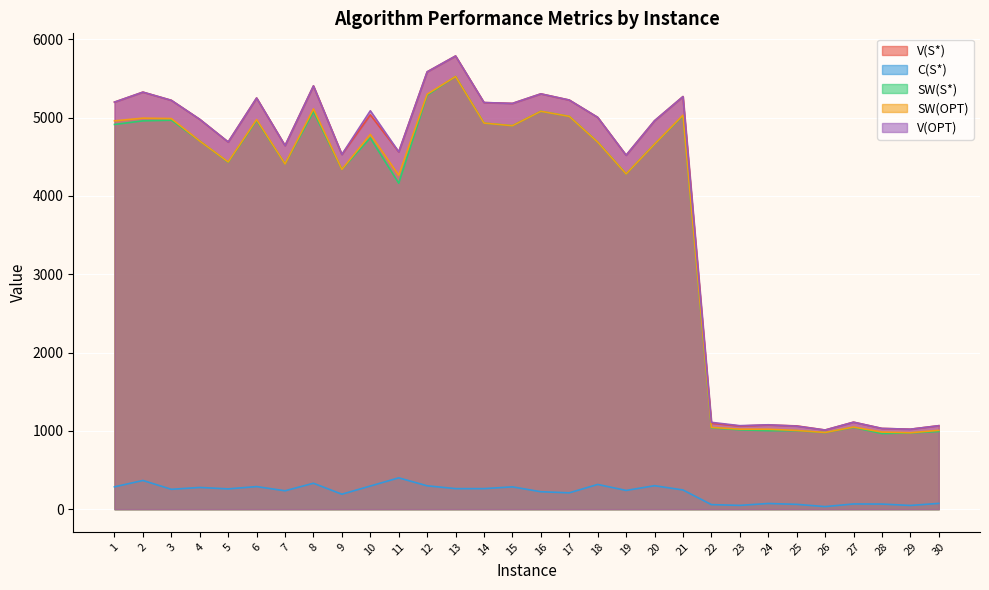

True or false: C(S*) and V(OPT) cross at least once.

False